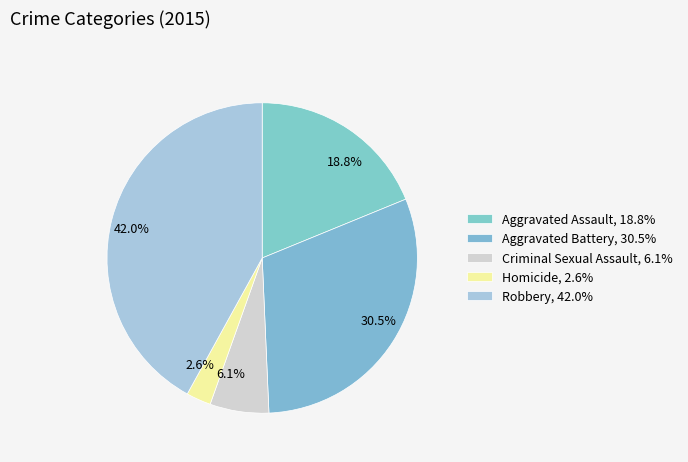

How many slices are in this pie chart?

5